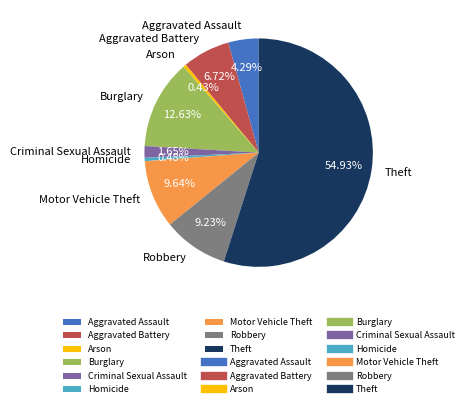

Does Theft represent more than half of the total?

Yes